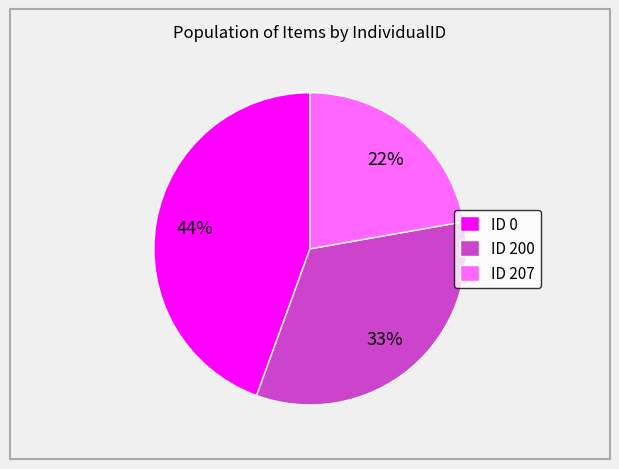

Rank the categories by value from lowest to highest.

ID 207, ID 200, ID 0